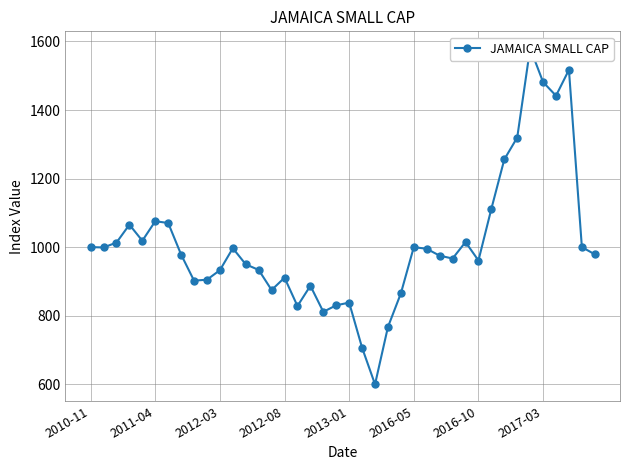

Does the chart display data point markers on the line(s)?

Yes